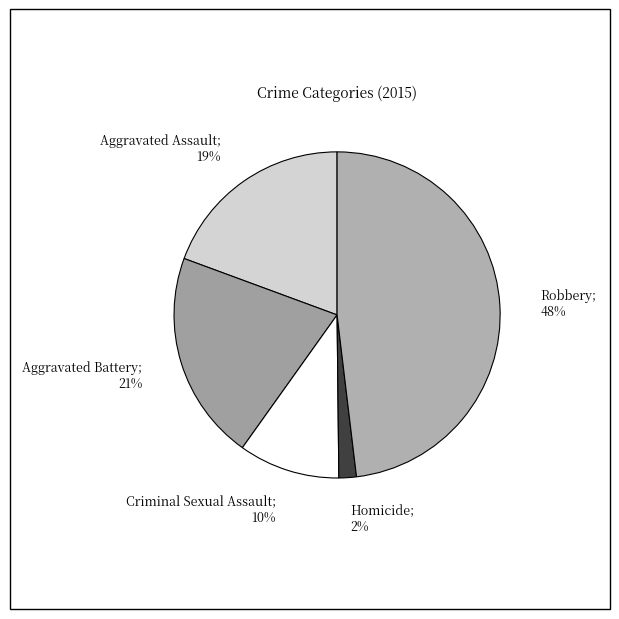

To the nearest percent, what is the average slice percentage?

20%